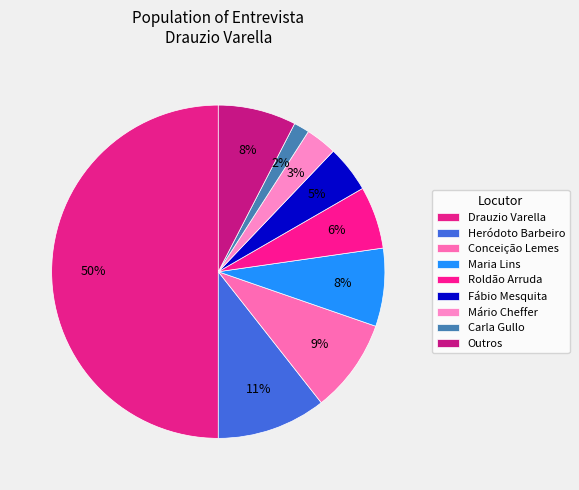

Does Maria Lins represent more than half of the total?

No